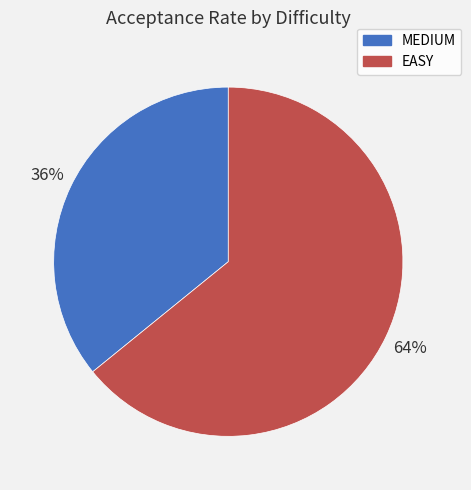

Which slice is the smallest?

MEDIUM